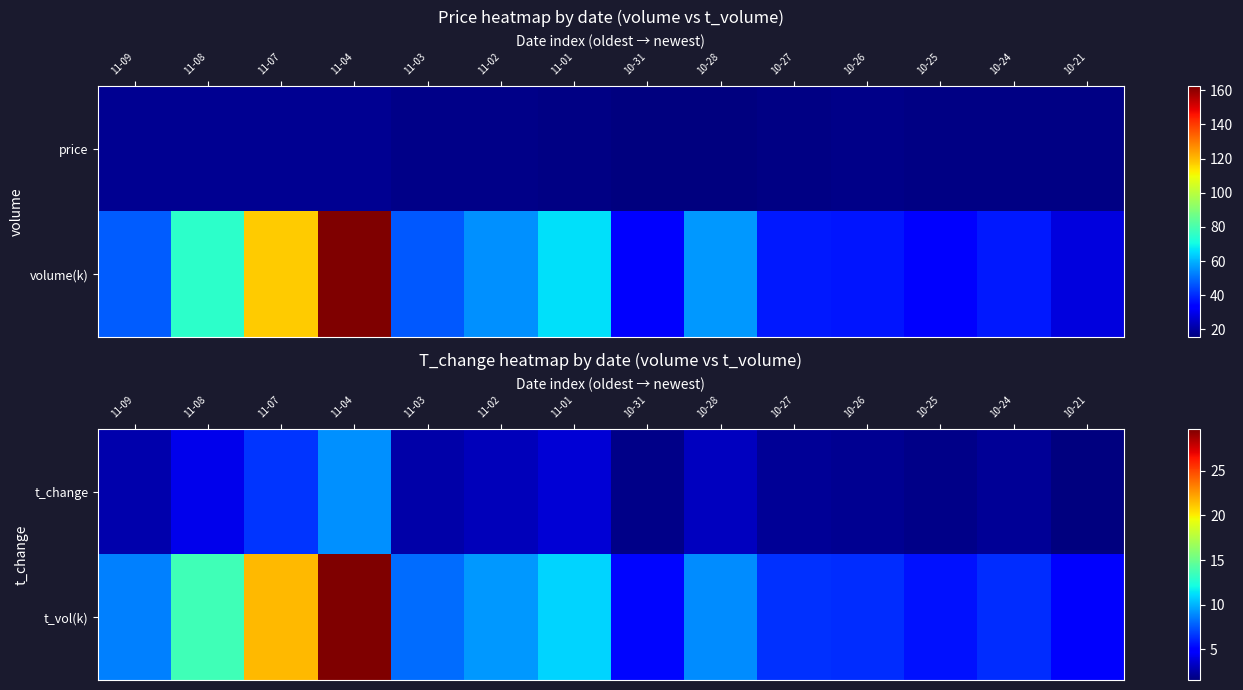

Between 11-04 and 10-28, which series saw the biggest shift?

t_vol(k)